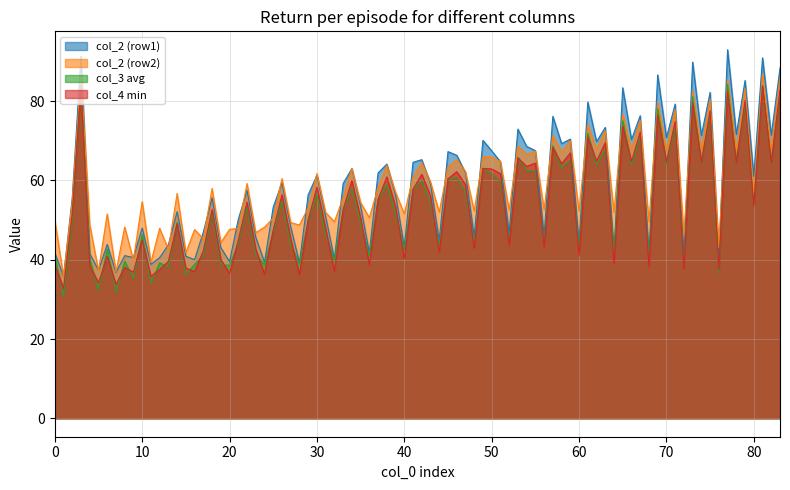

What is the lowest value of the col_3 avg series?

30.8